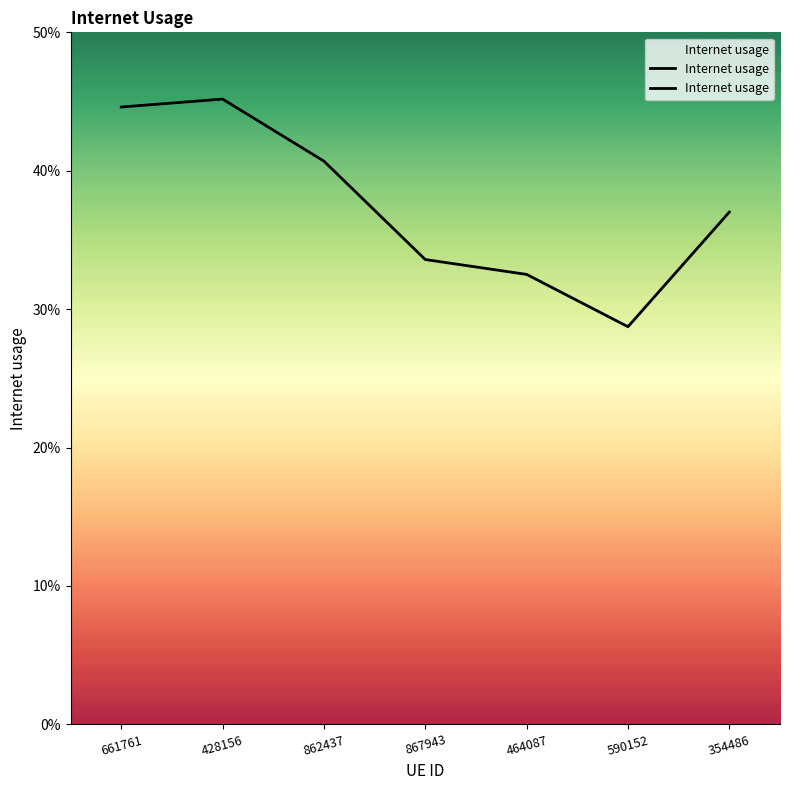

At which category does the chart reach its minimum across all series?

590152